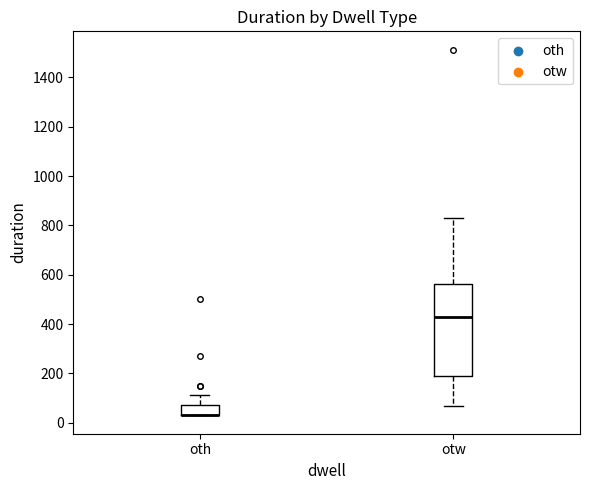

Reading left to right, read every box against the y-axis: the position of its median line, the range the box covers, and the ends of its whiskers. The values are not printed on the chart, so give them approximately, as read against the axis.

oth: median 40 (drawn on the box's lower edge), box 40 to 80, whiskers 40 to 120
otw: median 440, box 200 to 560, whiskers 80 to 840